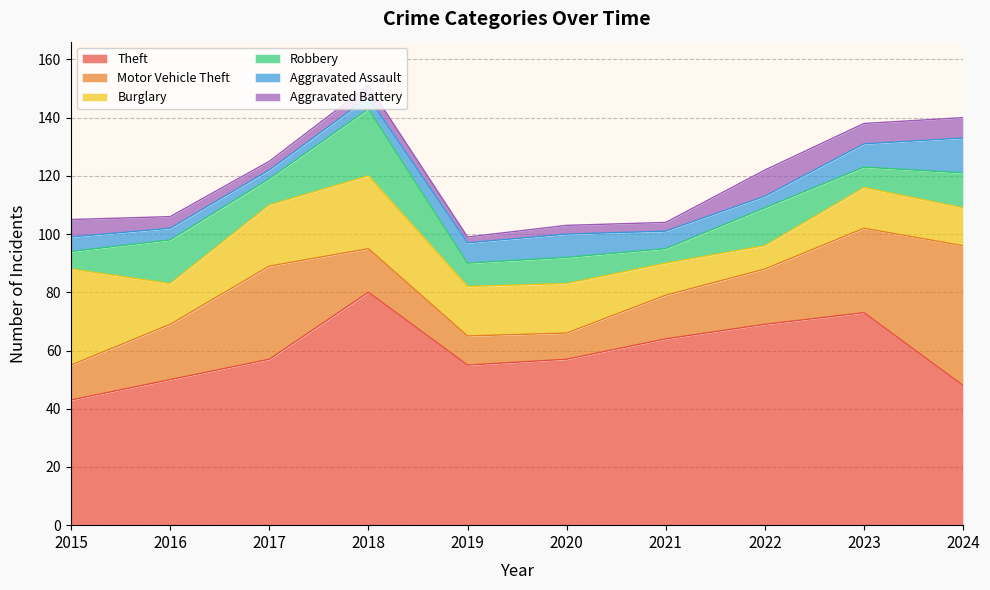

Reading right to left, what are all the values shown in this chart?

Theft: 48	73	69	64	57	55	80	57	50	43
Motor Vehicle Theft: 48	29	19	15	9	10	15	32	19	12
Burglary: 13	14	8	11	17	17	25	21	14	33
Robbery: 12	7	13	5	9	8	23	9	15	6
Aggravated Assault: 12	8	4	6	8	7	4	3	4	5
Aggravated Battery: 7	7	9	3	3	2	4	3	4	6